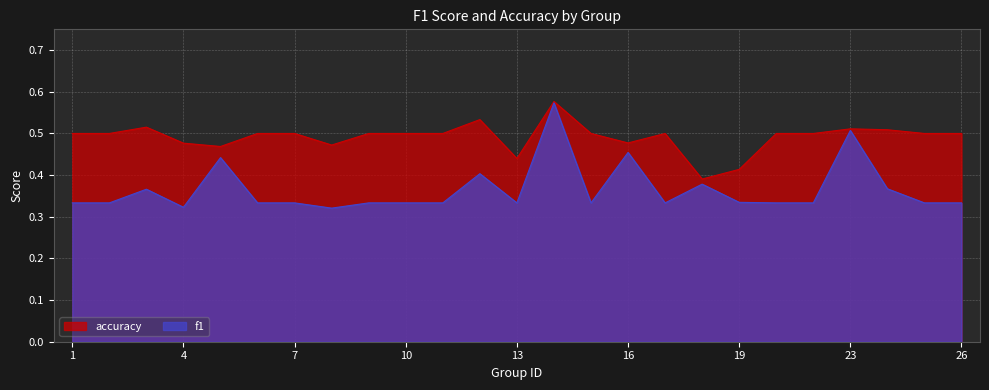

Rank the series by their maximum value, from highest to lowest.

accuracy, f1